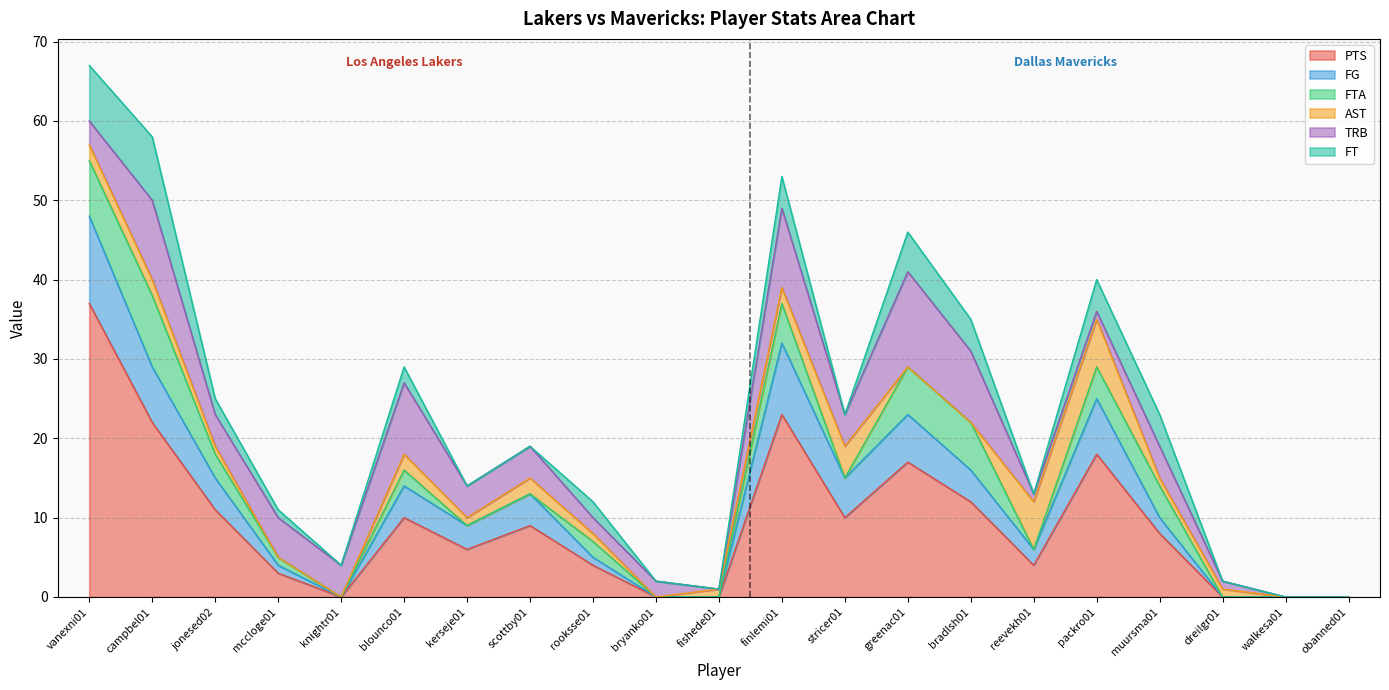

At which label does FTA first exceed 1?

vanexni01